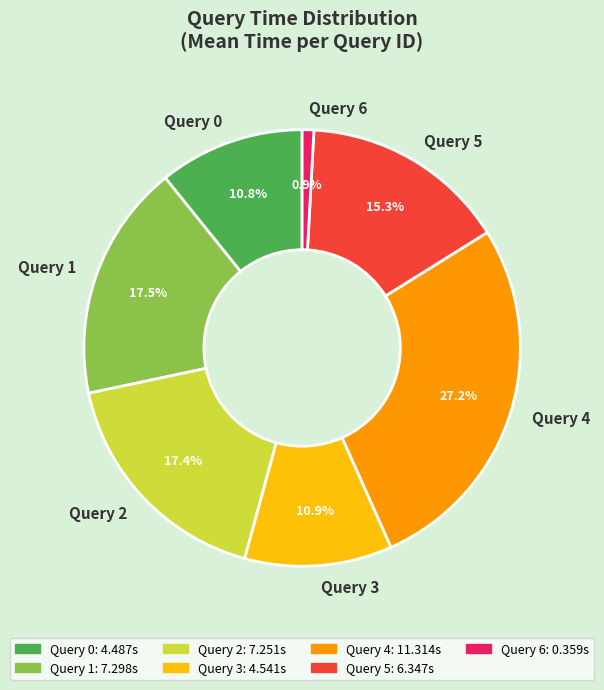

Is it true that Query 3 is 11% of the pie?

True